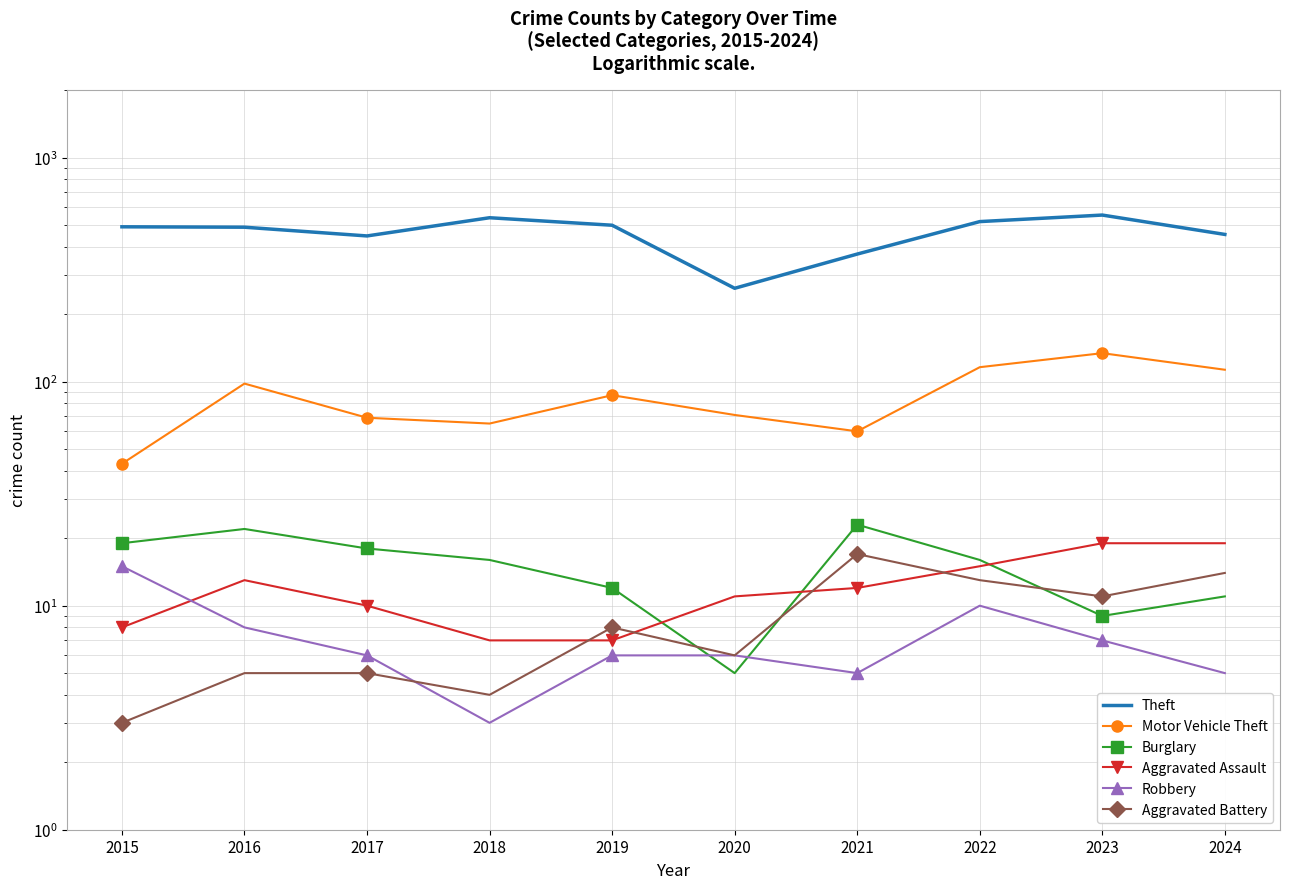

Reading left to right, what are all the values shown in this chart?

Theft: 2015=491	2016=489	2017=447	2018=539	2019=499	2020=261	2021=371	2022=518	2023=554	2024=454
Motor Vehicle Theft: 2015=43	2016=98	2017=69	2018=65	2019=87	2020=71	2021=60	2022=116	2023=134	2024=113
Burglary: 2015=19	2016=22	2017=18	2018=16	2019=12	2020=5	2021=23	2022=16	2023=9	2024=11
Aggravated Assault: 2015=8	2016=13	2017=10	2018=7	2019=7	2020=11	2021=12	2022=15	2023=19	2024=19
Robbery: 2015=15	2016=8	2017=6	2018=3	2019=6	2020=6	2021=5	2022=10	2023=7	2024=5
Aggravated Battery: 2015=3	2016=5	2017=5	2018=4	2019=8	2020=6	2021=17	2022=13	2023=11	2024=14